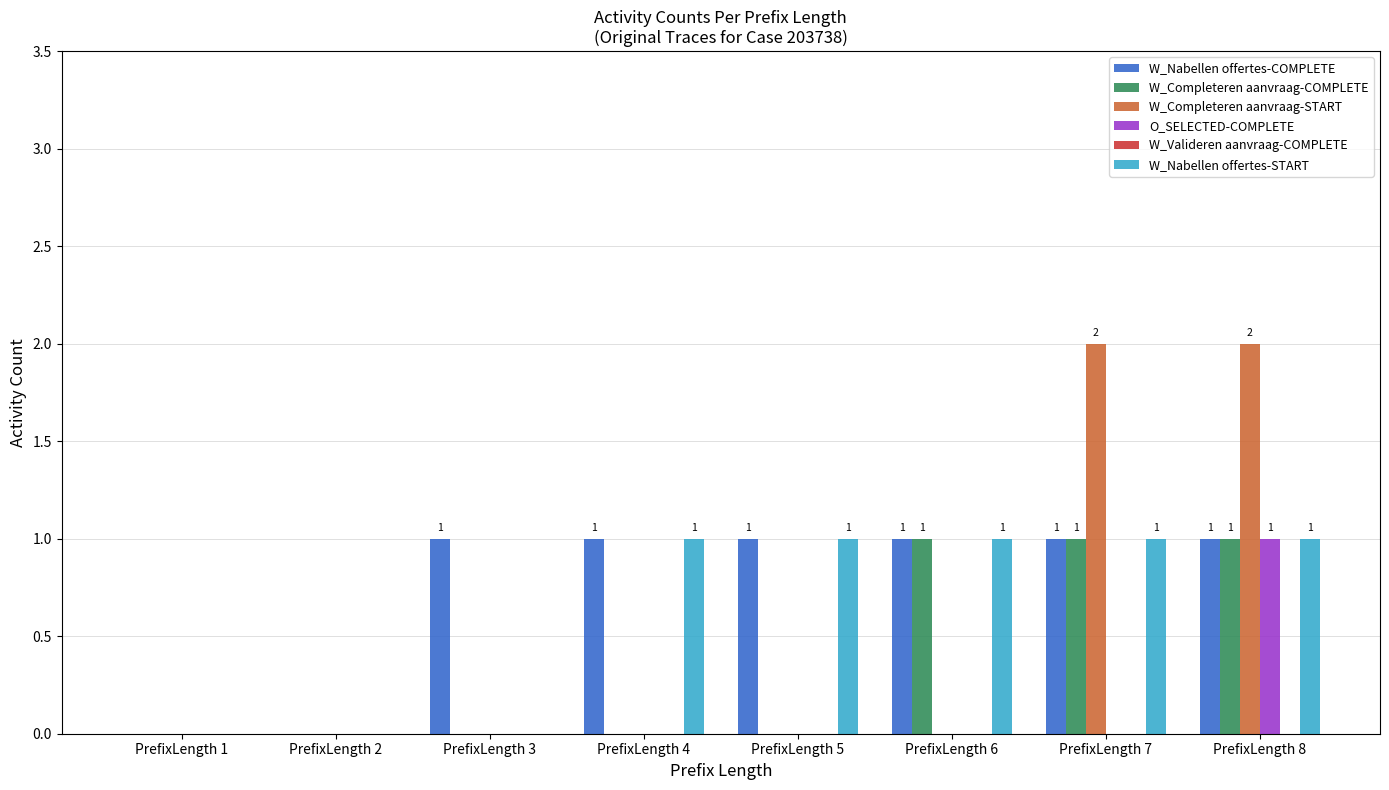

What is the sum of all W_Completeren aanvraag-START values?

4